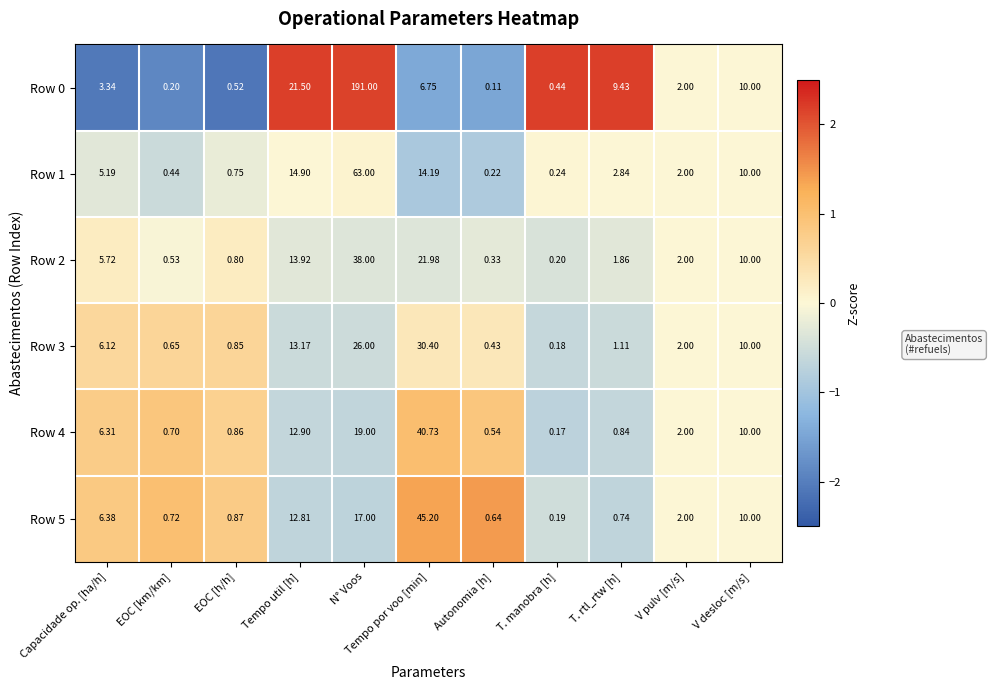

How many distinct data groups are displayed?

6